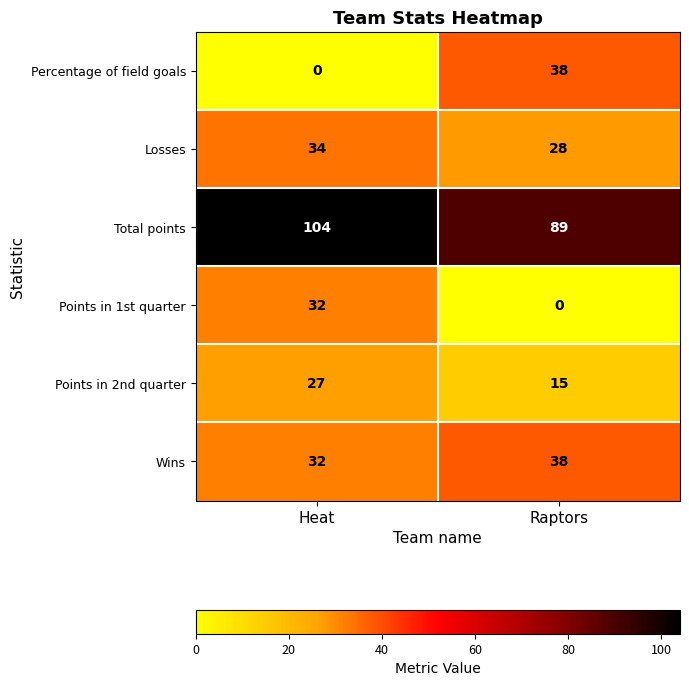

Which series has the widest spread of values?

Percentage of field goals